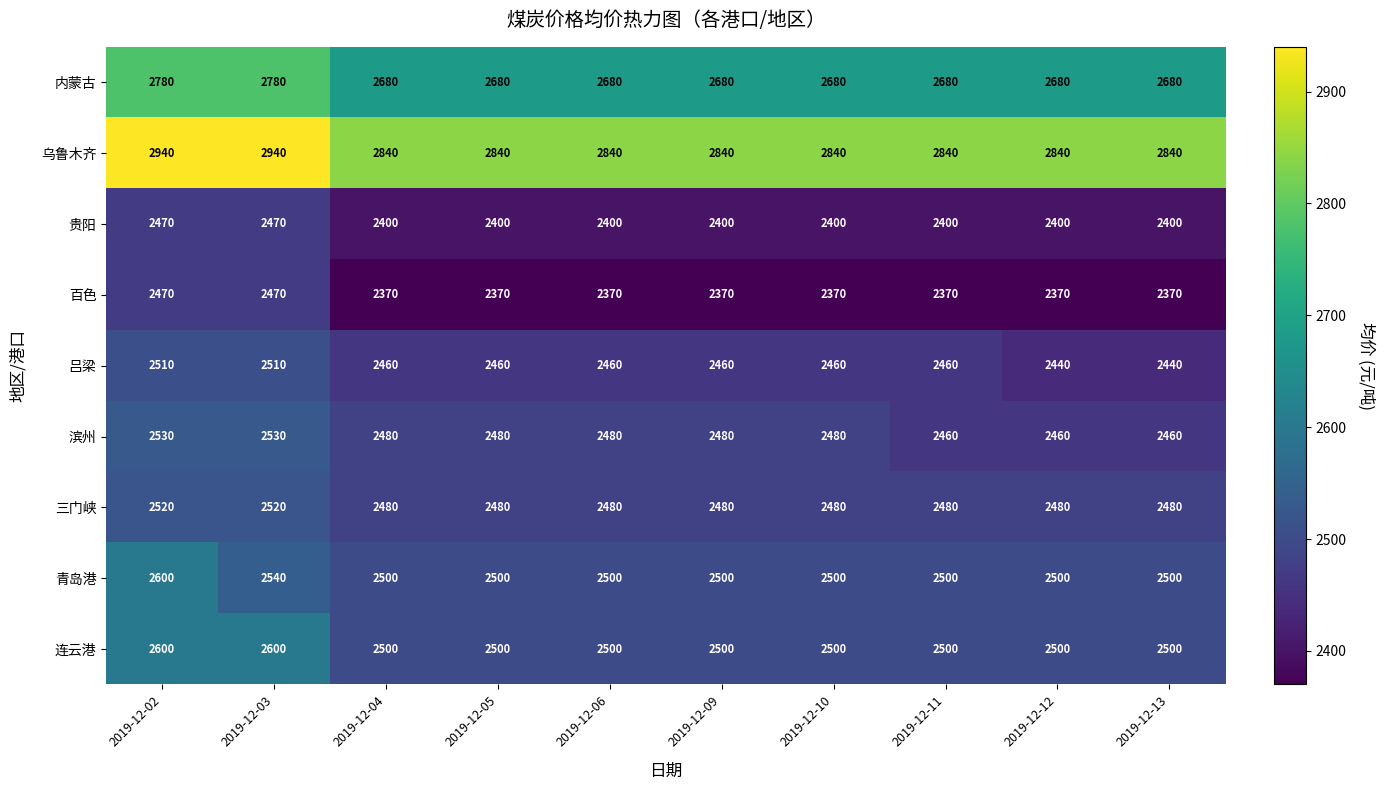

What is the sum of all 贵阳 values?

24140